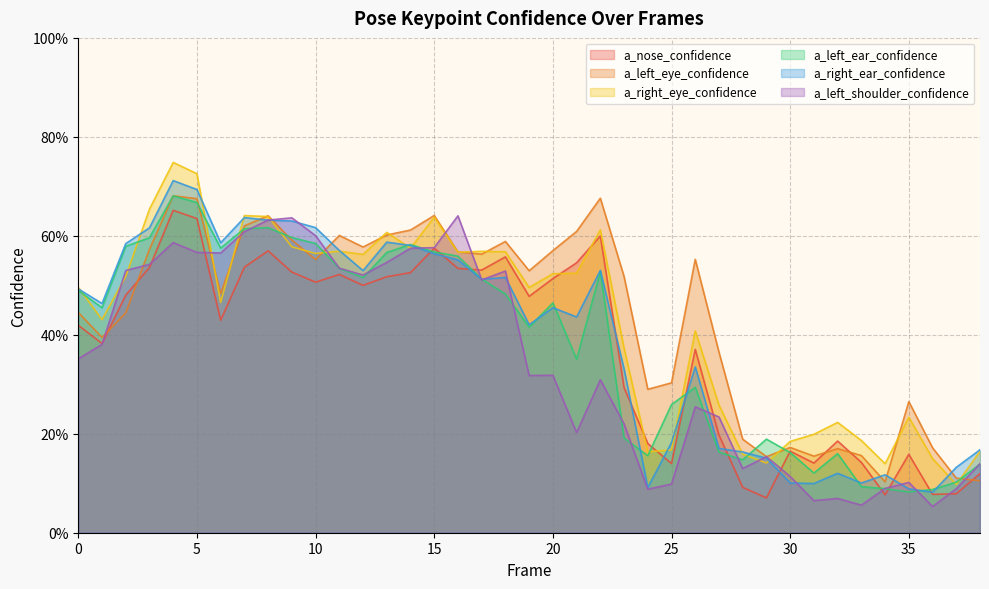

What is the value of the a_left_eye_confidence point at the 18th from the left?

0.6